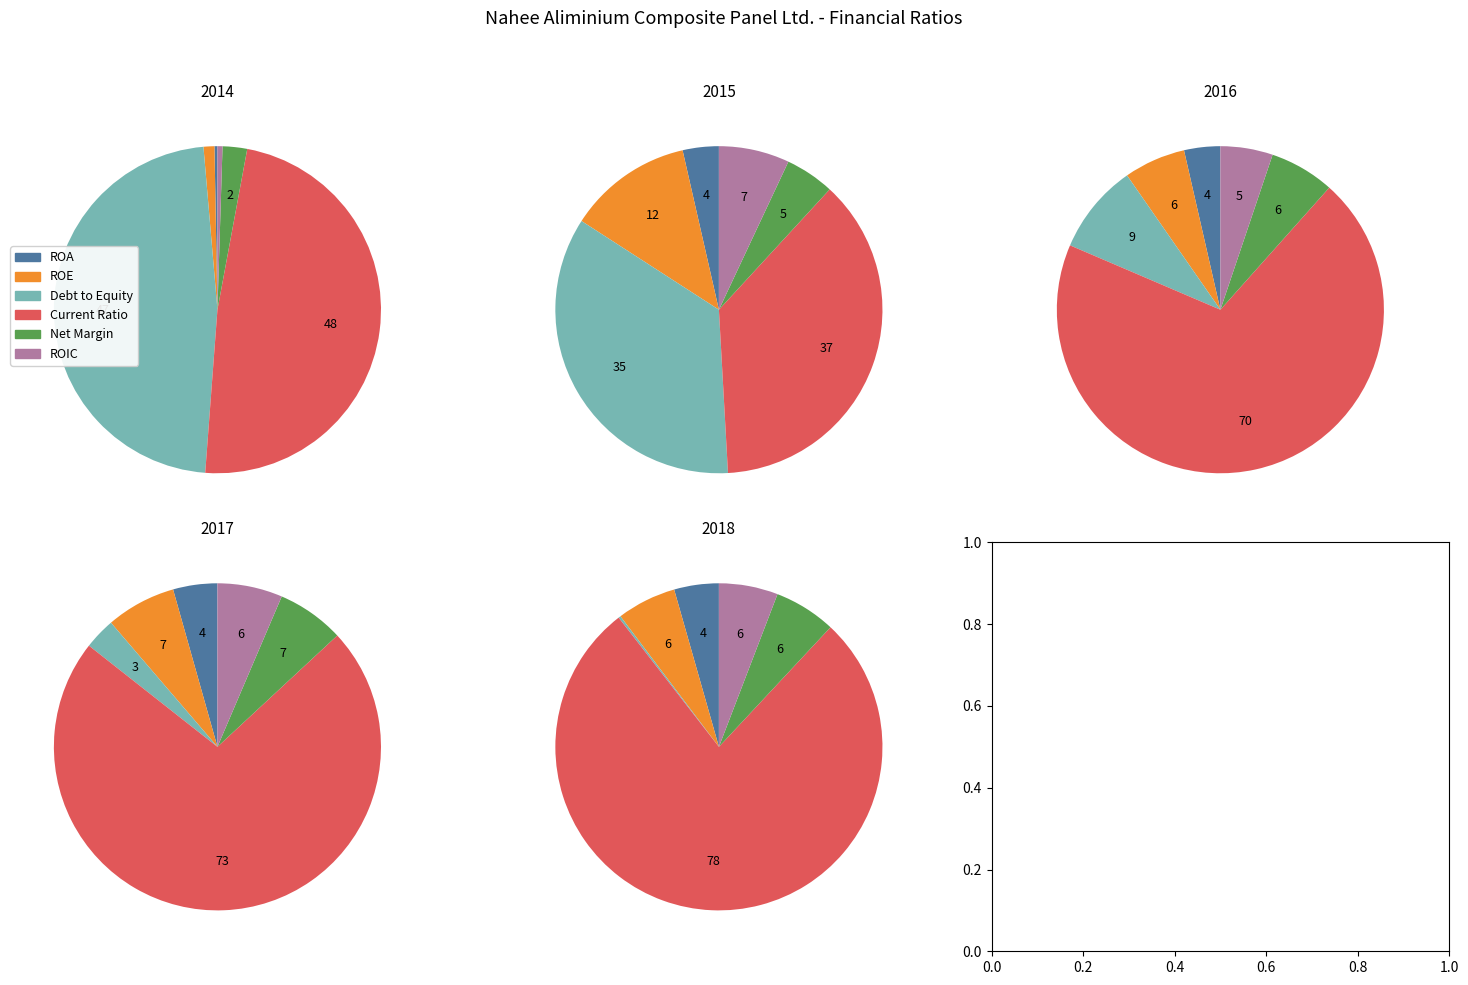

What is the spread (max minus min) of values at 2016?

1.3